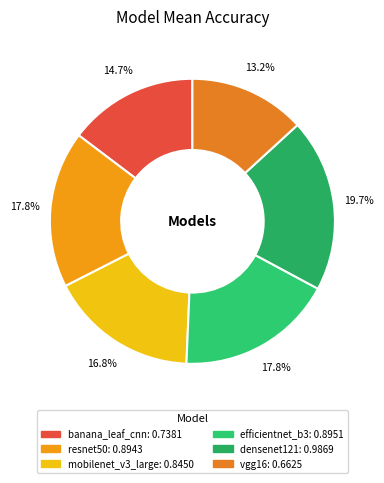

What is the smallest slice in the pie chart?

vgg16